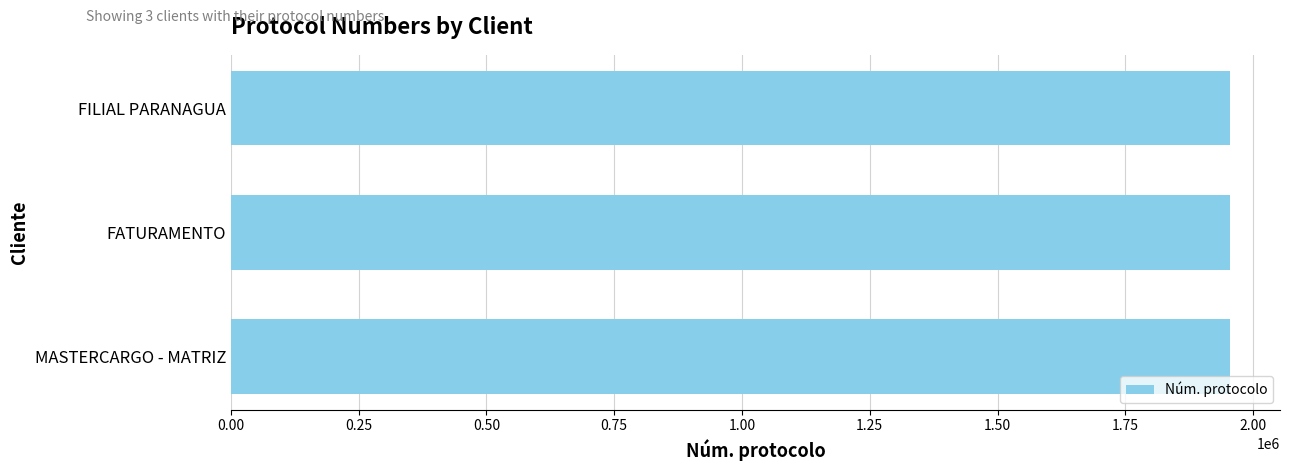

Is it true that the value at FILIAL PARANAGUA is 1954539?

True